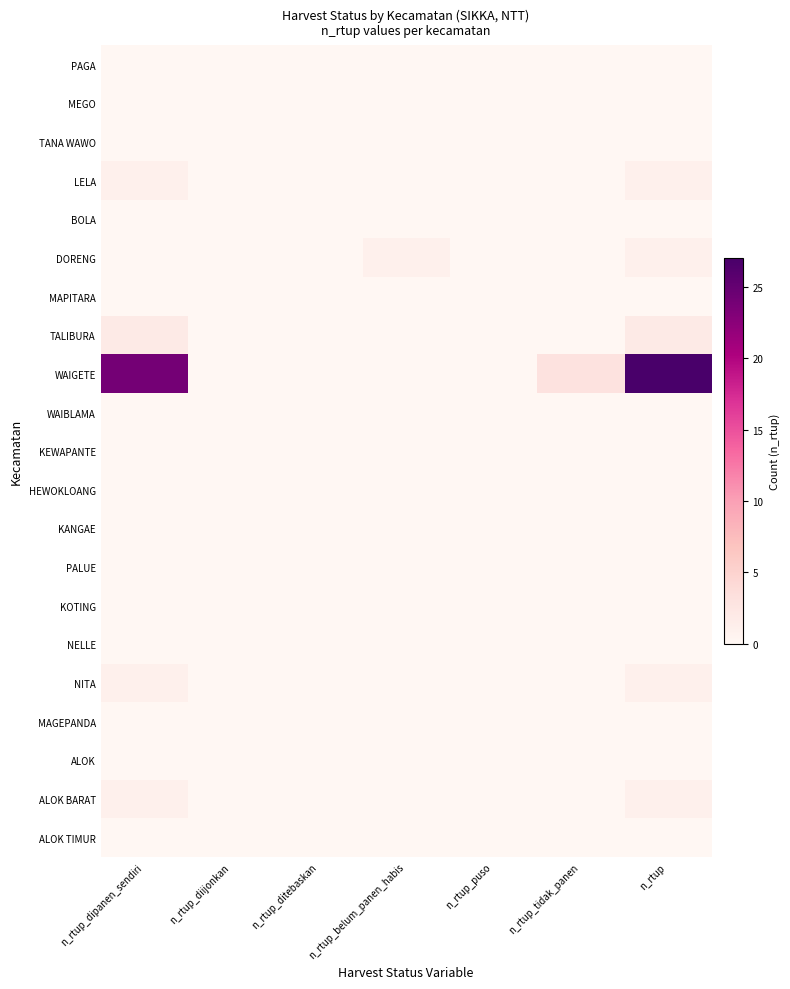

Which series has the widest spread of values?

WAIGETE